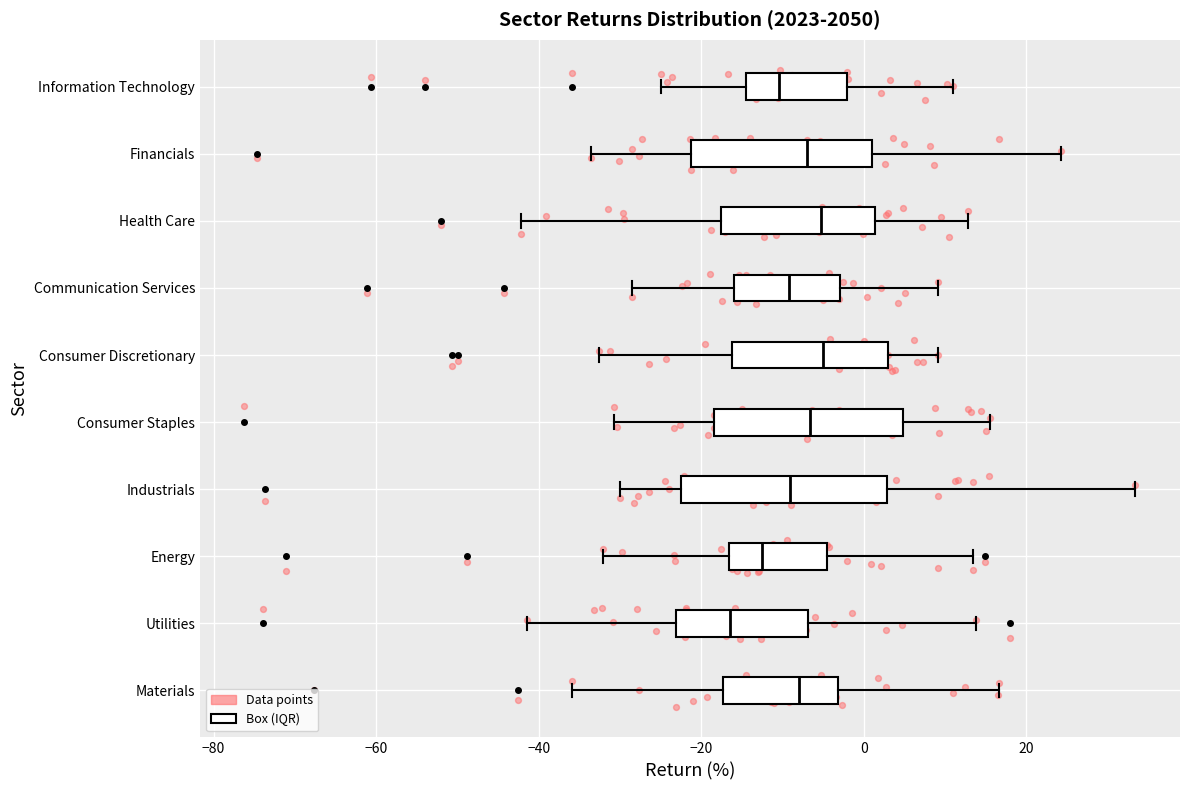

Which box's median line is the furthest to the left?

Utilities